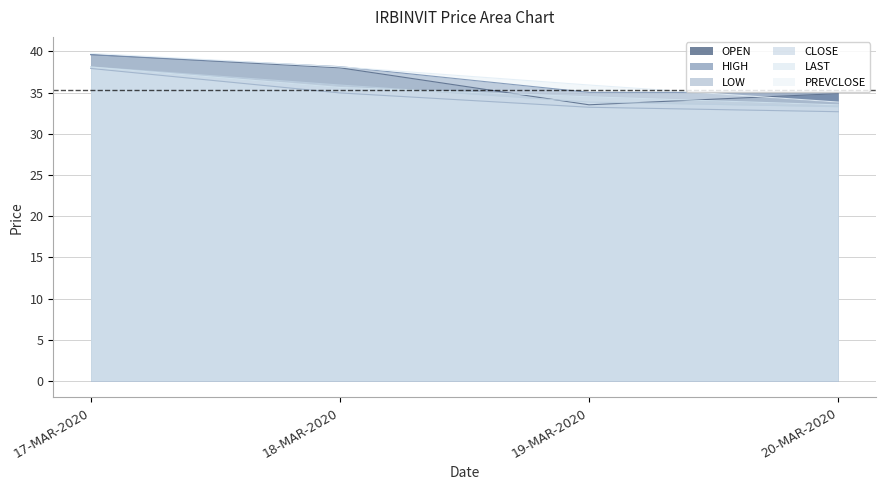

Which series has the largest range (max minus min)?

OPEN